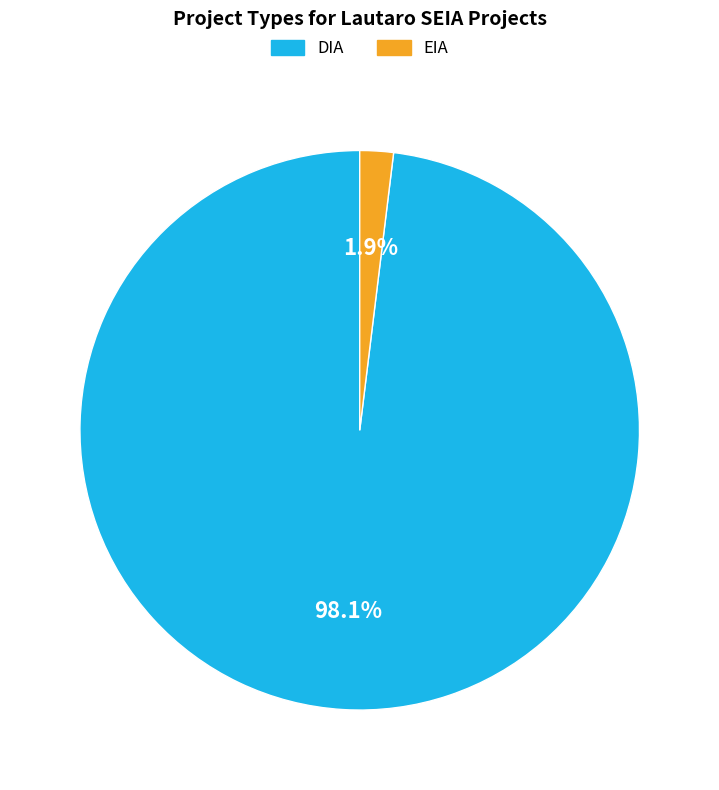

True or false: DIA accounts for 98% of the total.

True